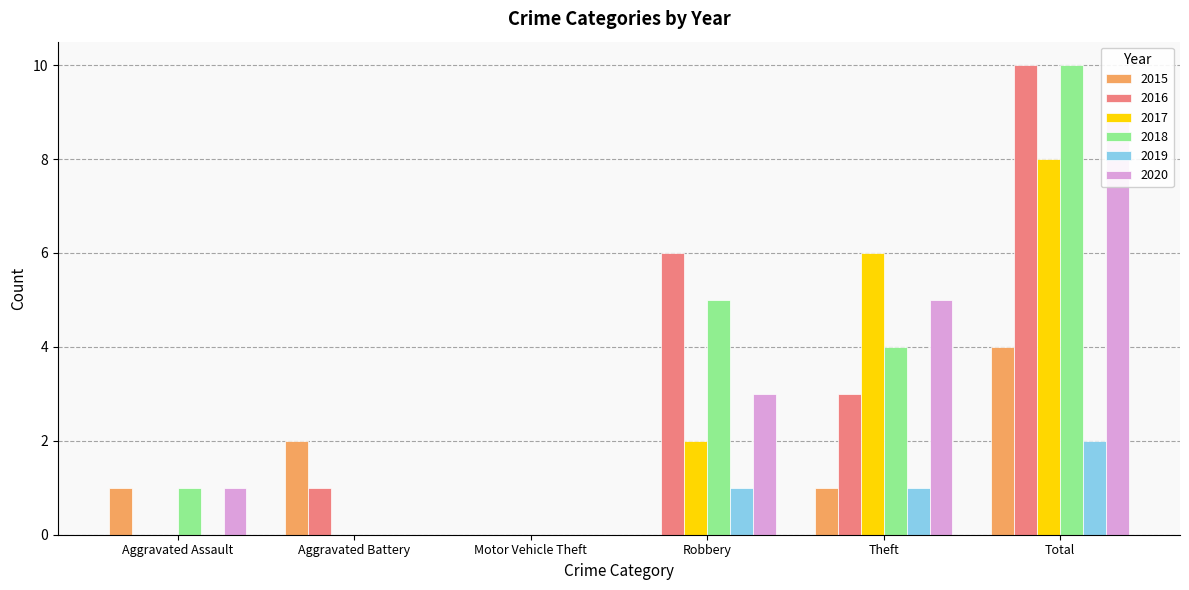

How many data points in 2020 are less than 3?

3